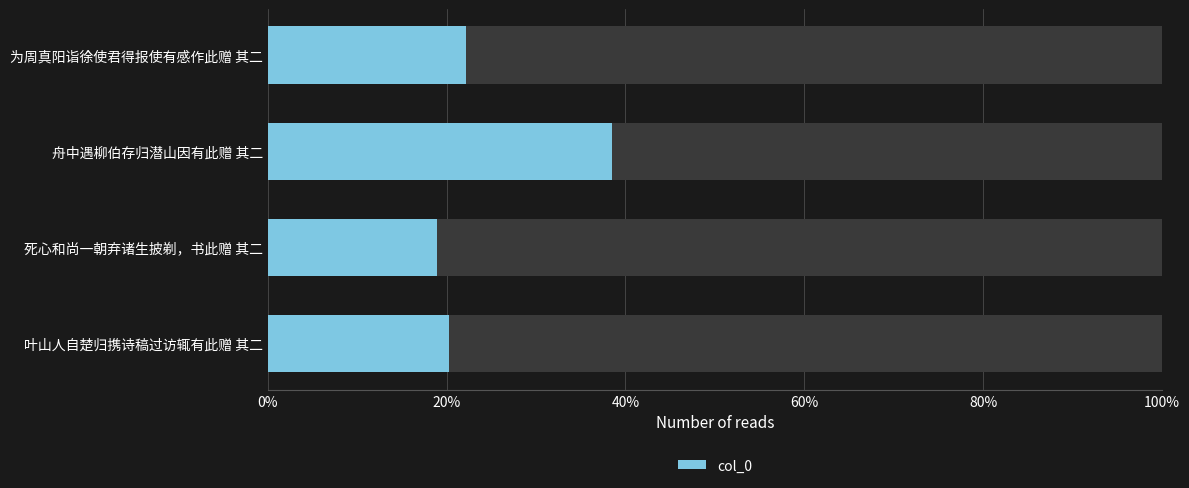

How many values are between 0 and 1?

4